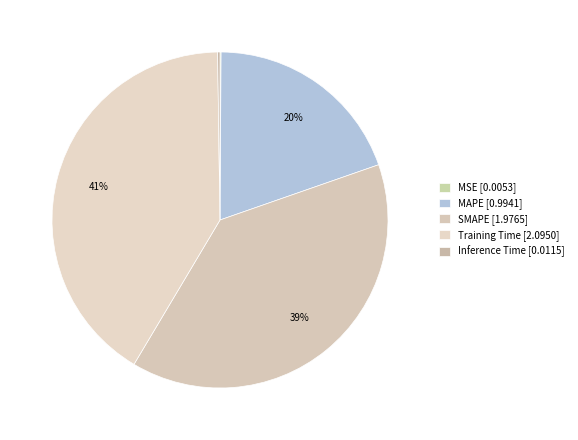

Is there any slice that represents more than half of the pie?

No